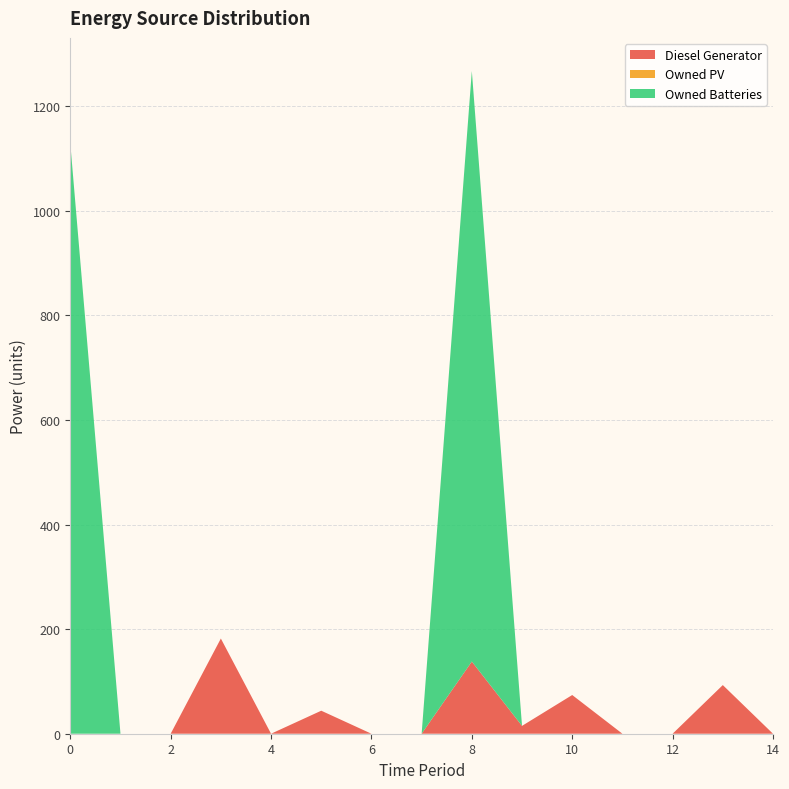

Reading left to right, list all the values displayed in this chart.

Diesel Generator: 0=0.0	1=0.0	2=0.0	3=182.0	4=0.0	5=44.0	6=0.0	7=0.0	8=138.0	9=15.0	10=74.0	11=0.0	12=0.0	13=93.0	14=0.0
Owned PV: 0=0.0	1=0.0	2=0.0	3=0.0	4=0.0	5=0.0	6=0.0	7=0.0	8=0.0	9=0.0	10=0.0	11=0.0	12=0.0	13=0.0	14=0.0
Owned Batteries: 0=1129.0	1=0.0	2=0.0	3=0.0	4=0.0	5=0.0	6=0.0	7=0.0	8=1129.0	9=0.0	10=0.0	11=0.0	12=0.0	13=0.0	14=0.0